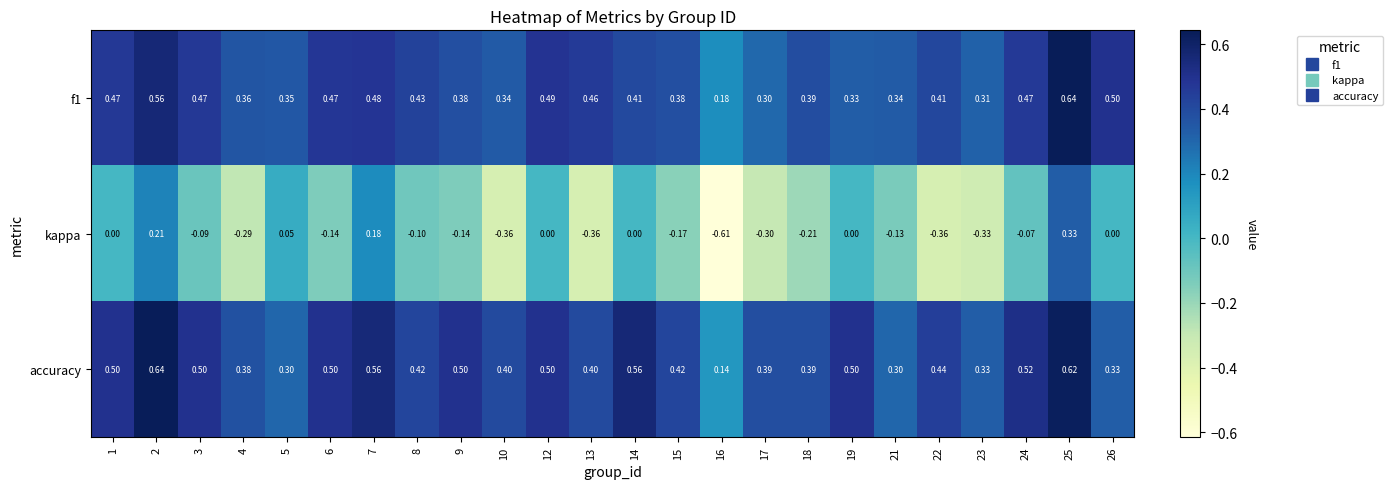

Rank the series at 13 from highest to lowest value.

f1, accuracy, kappa